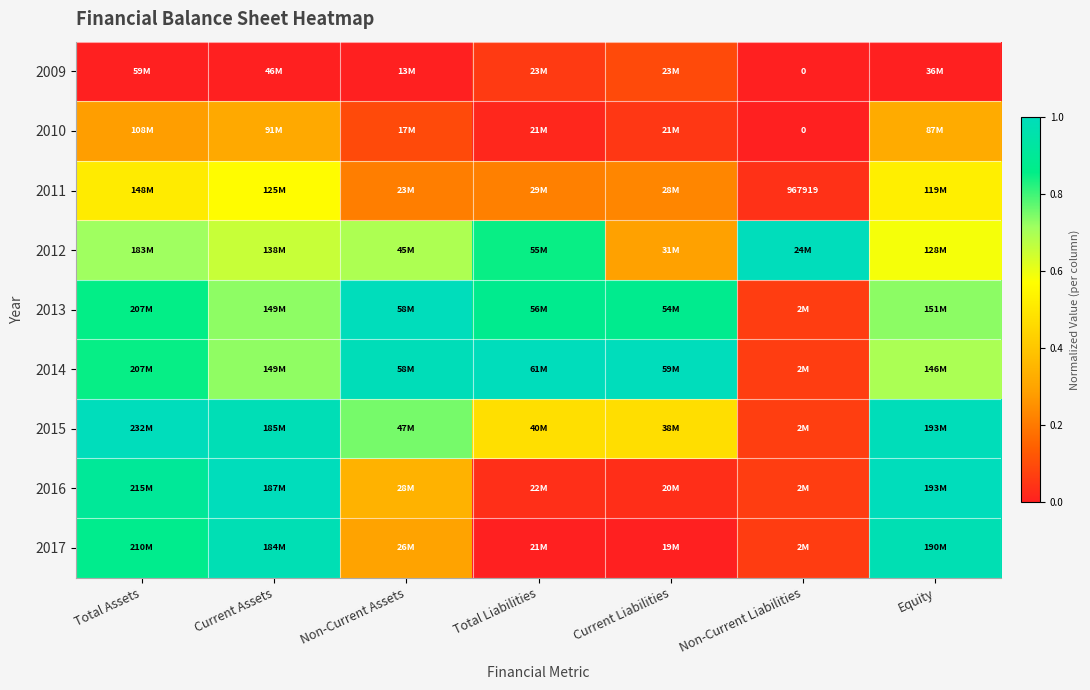

At how many categories does at least one series exceed 0?

7